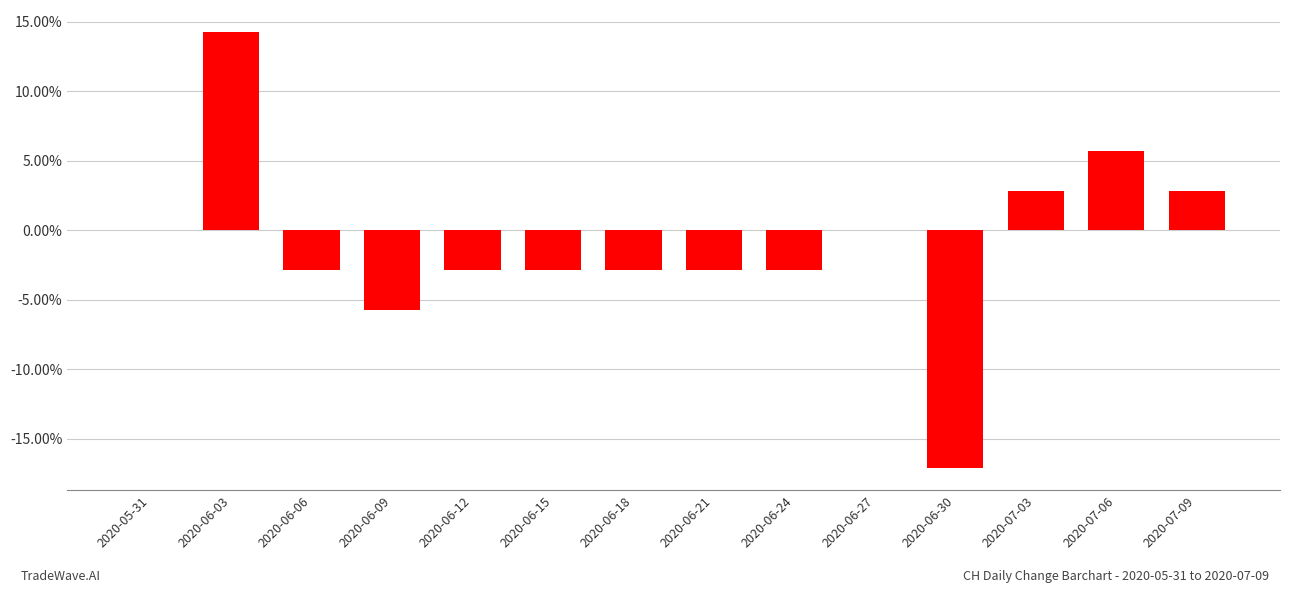

Where does the data first go above 0?

2020-06-03